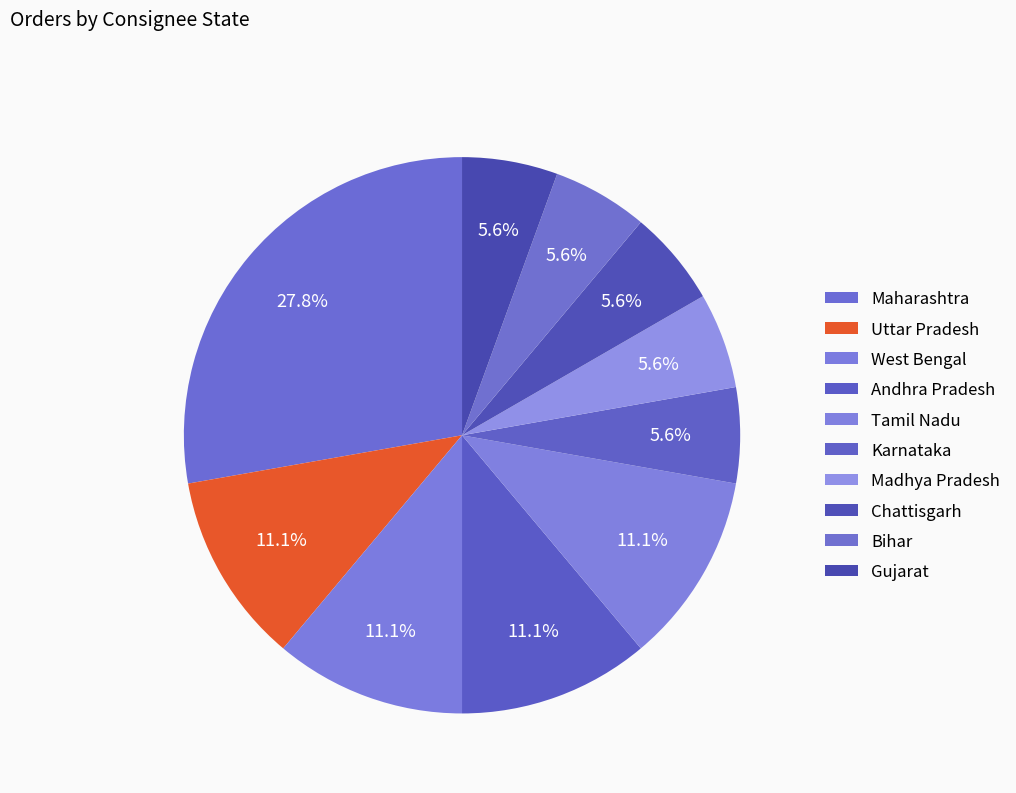

To the nearest percent, what is the combined percentage of Tamil Nadu and Uttar Pradesh?

22%